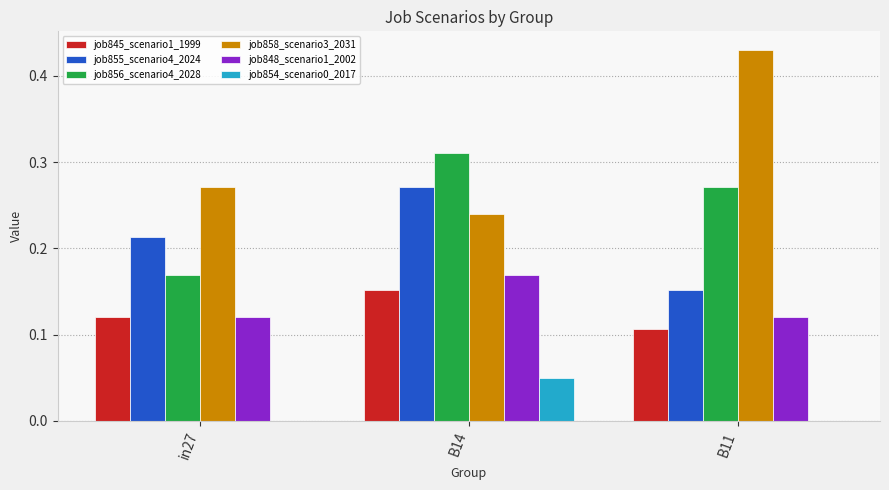

What is the total value across all series at B14?

1.2